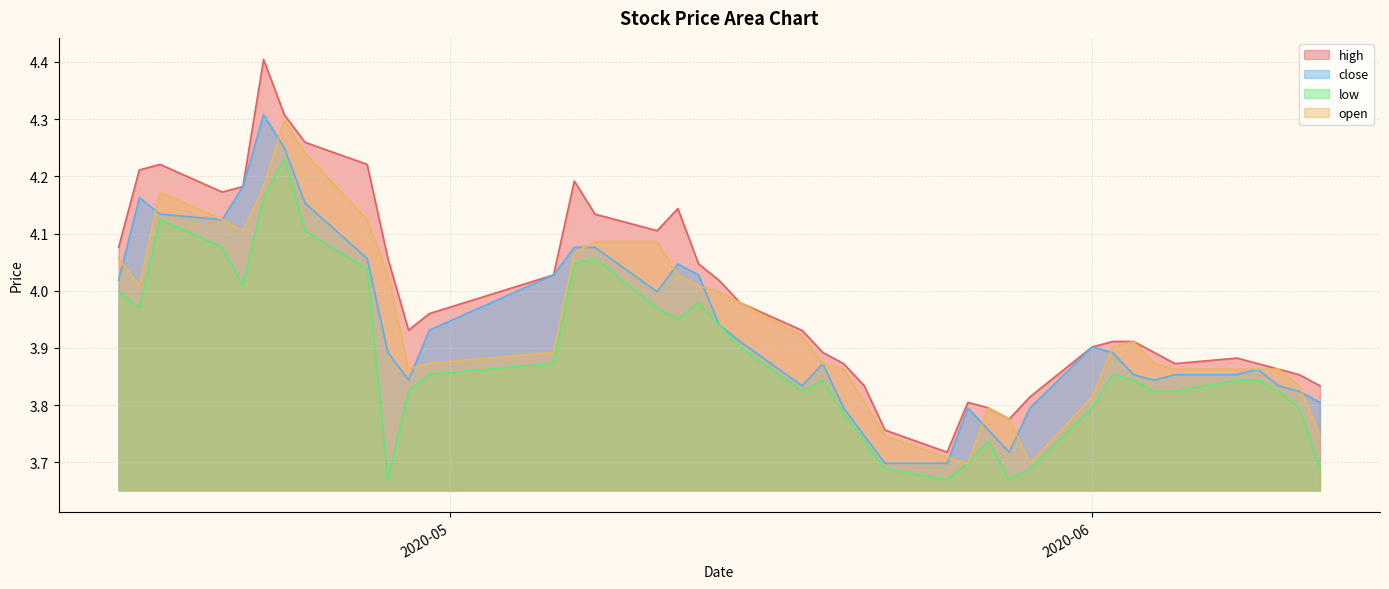

Is it true that high equals 6.1 at 2020-05-08?

False